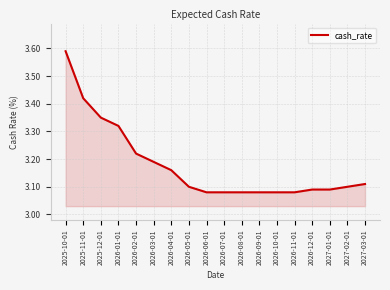

What position from the right is 2026-09-01?

7